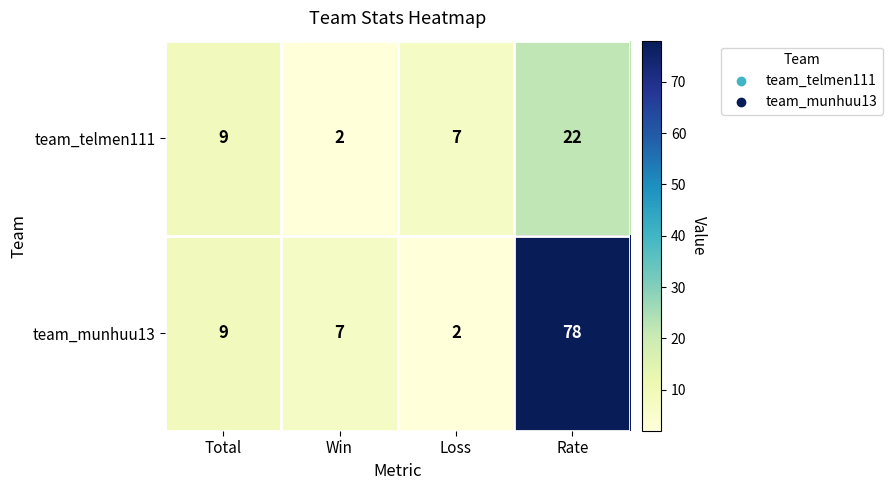

Rank the series by their average value, from lowest to highest.

team_telmen111, team_munhuu13